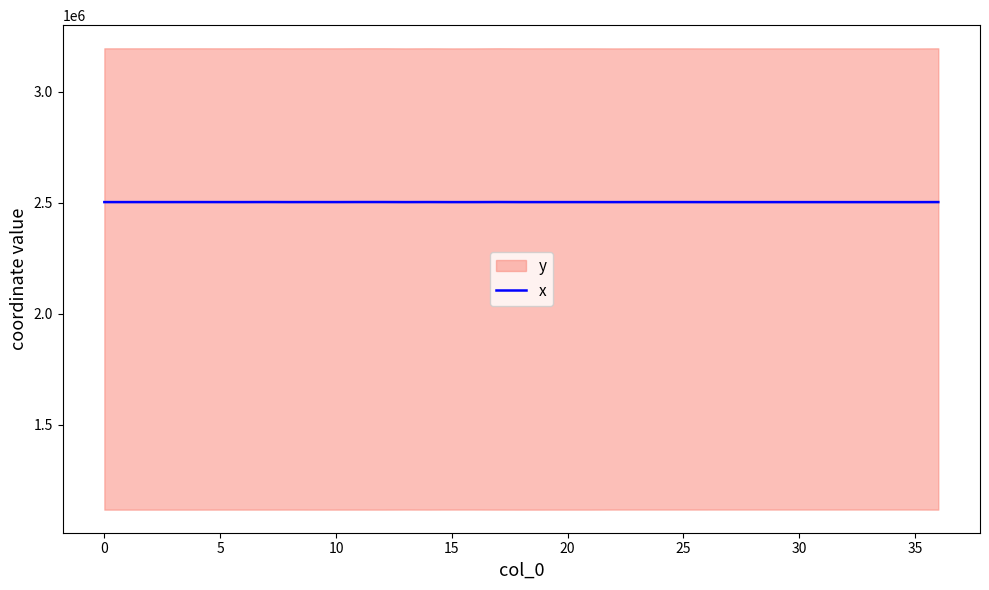

What is the label of the 16th point from the right?

21